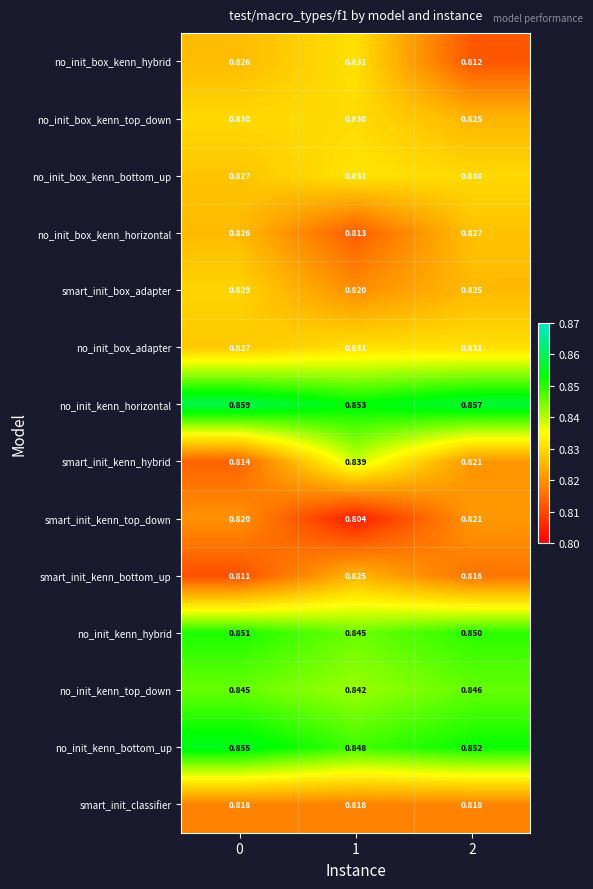

Which series has the largest total across all categories?

no_init_kenn_horizontal